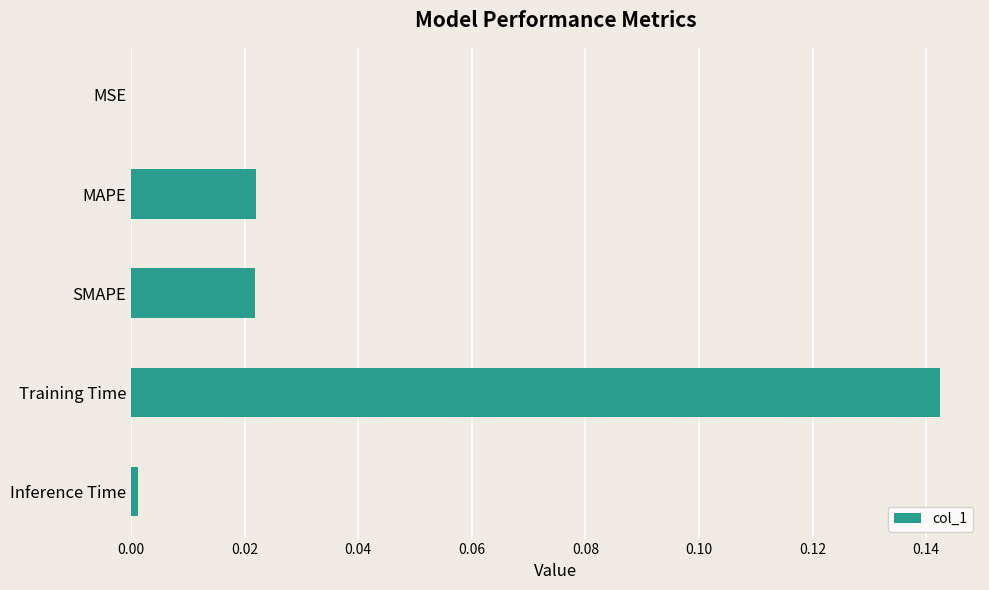

How many series are shown in this chart?

1